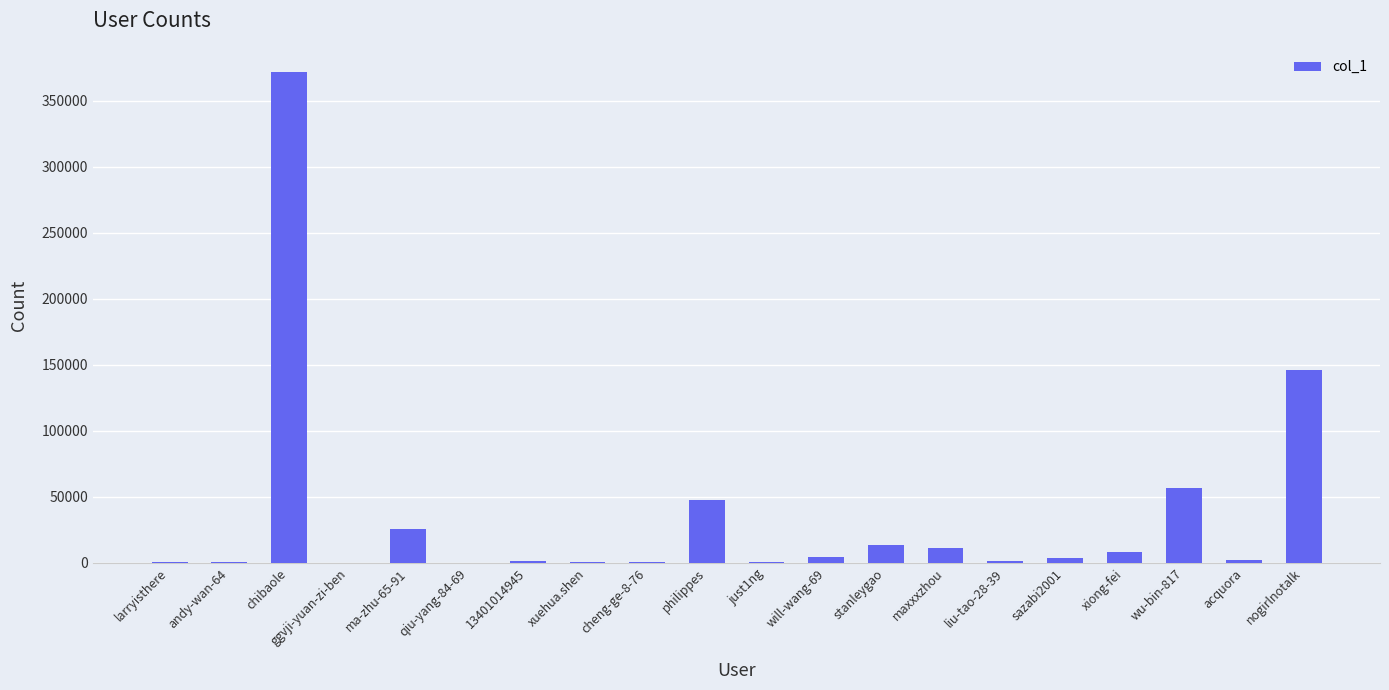

Is it true that the value at nogirlnotalk is 223671?

False